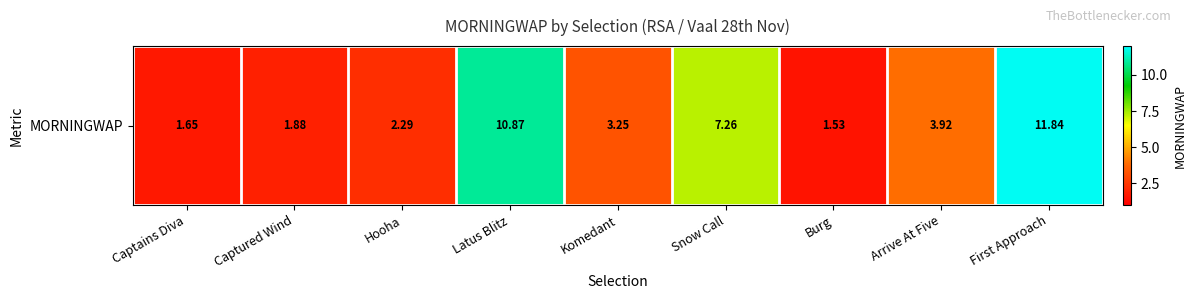

Which label corresponds to the largest value in the chart?

First Approach